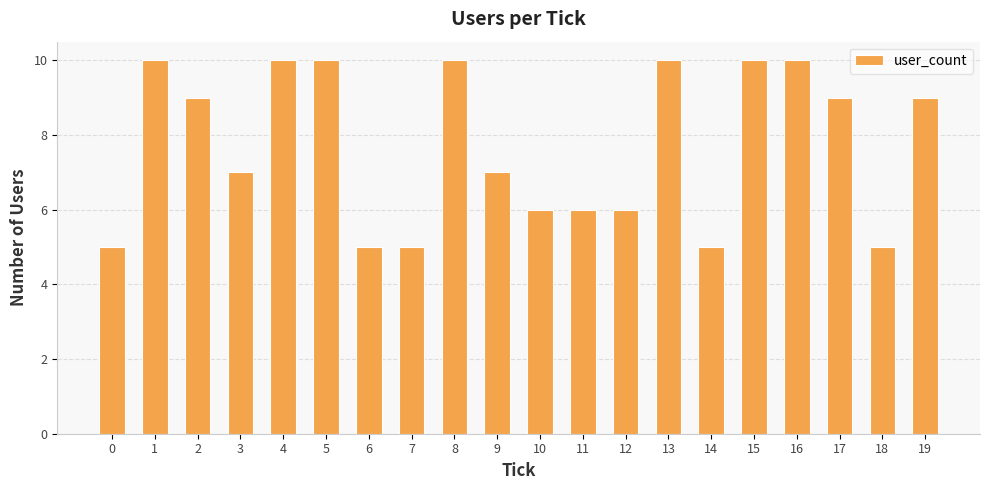

Reading left to right, what are all the values shown in this chart?

5	10	9	7	10	10	5	5	10	7	6	6	6	10	5	10	10	9	5	9